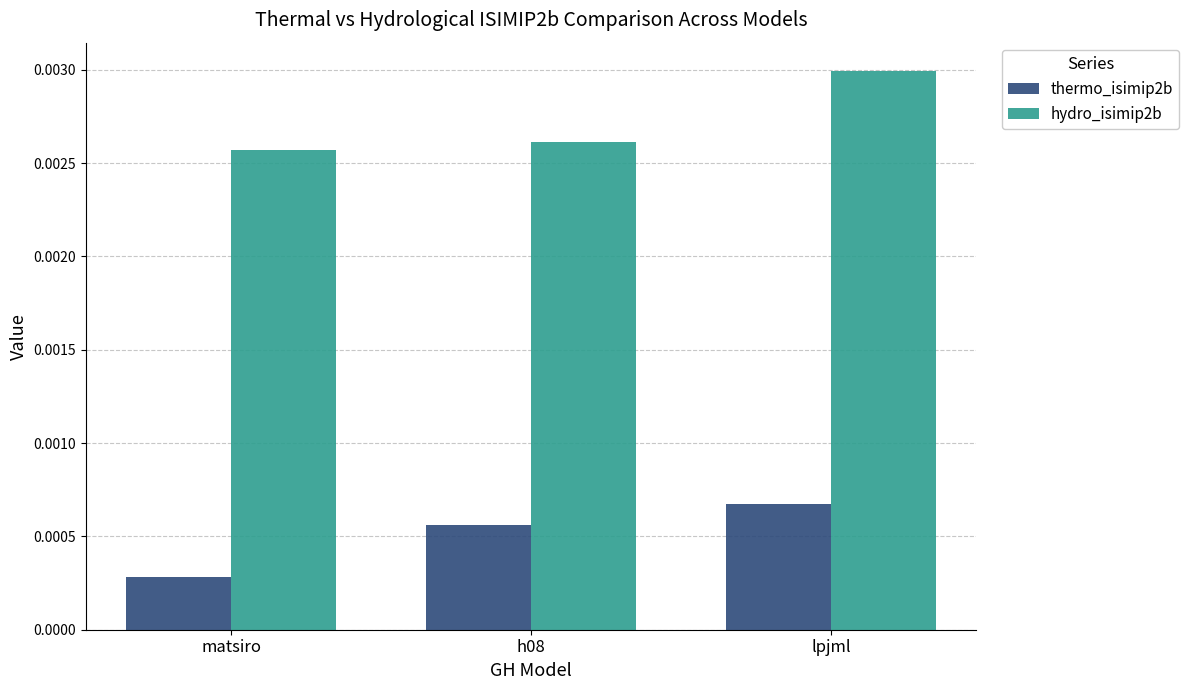

Count the number of data series in this chart.

2